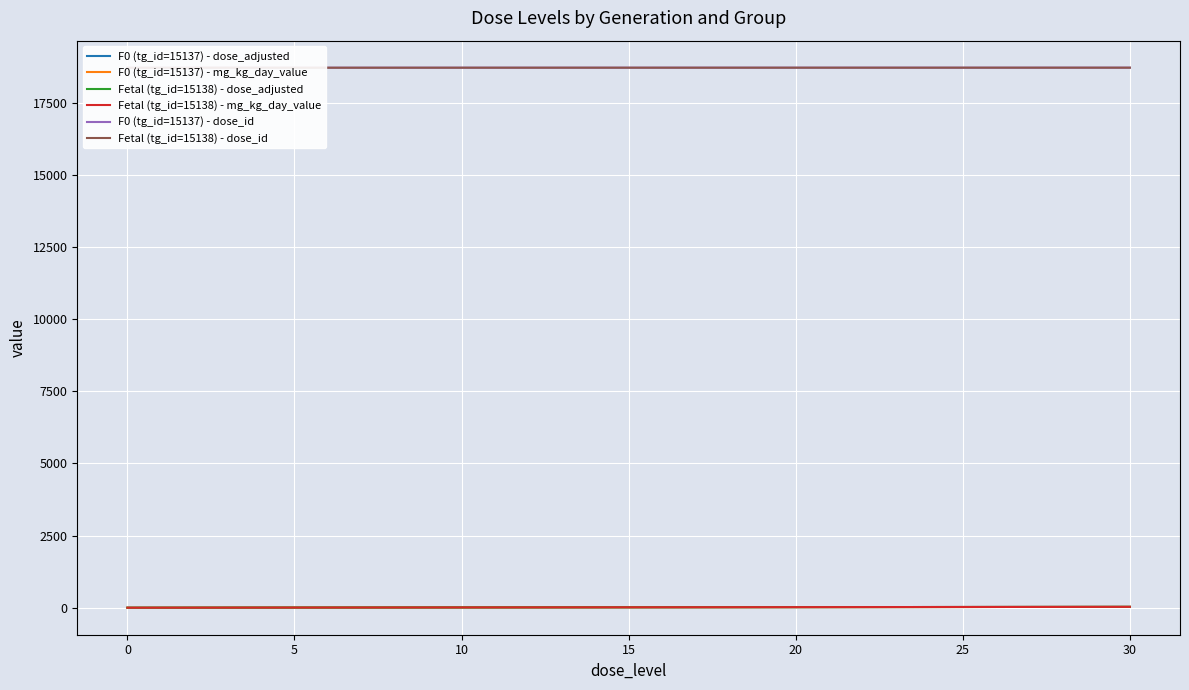

How many data points in F0 (tg_id=15137) - mg_kg_day_value are less than 10?

2